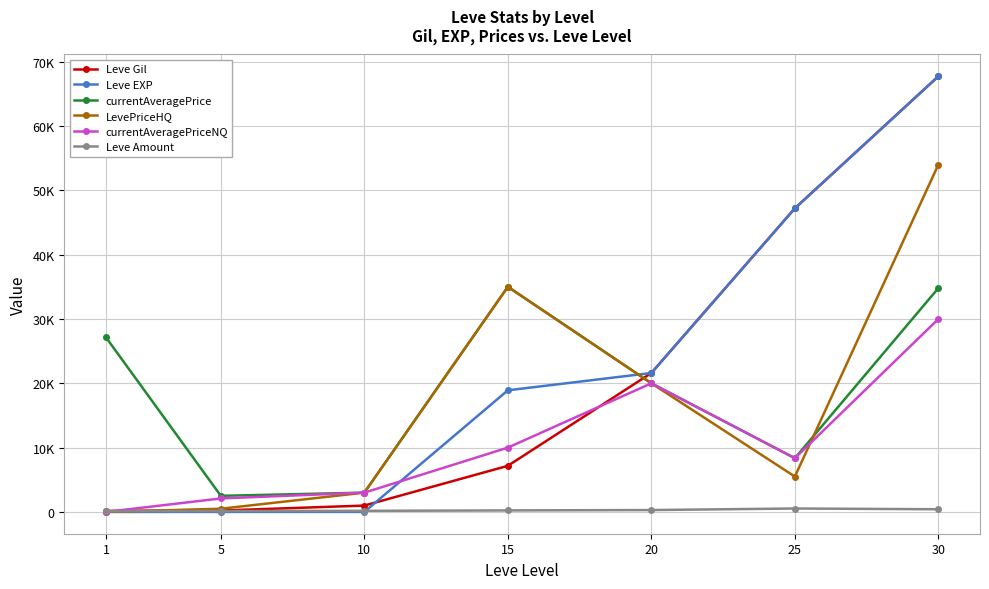

Is it true that currentAveragePriceNQ equals 4325 at 20?

False